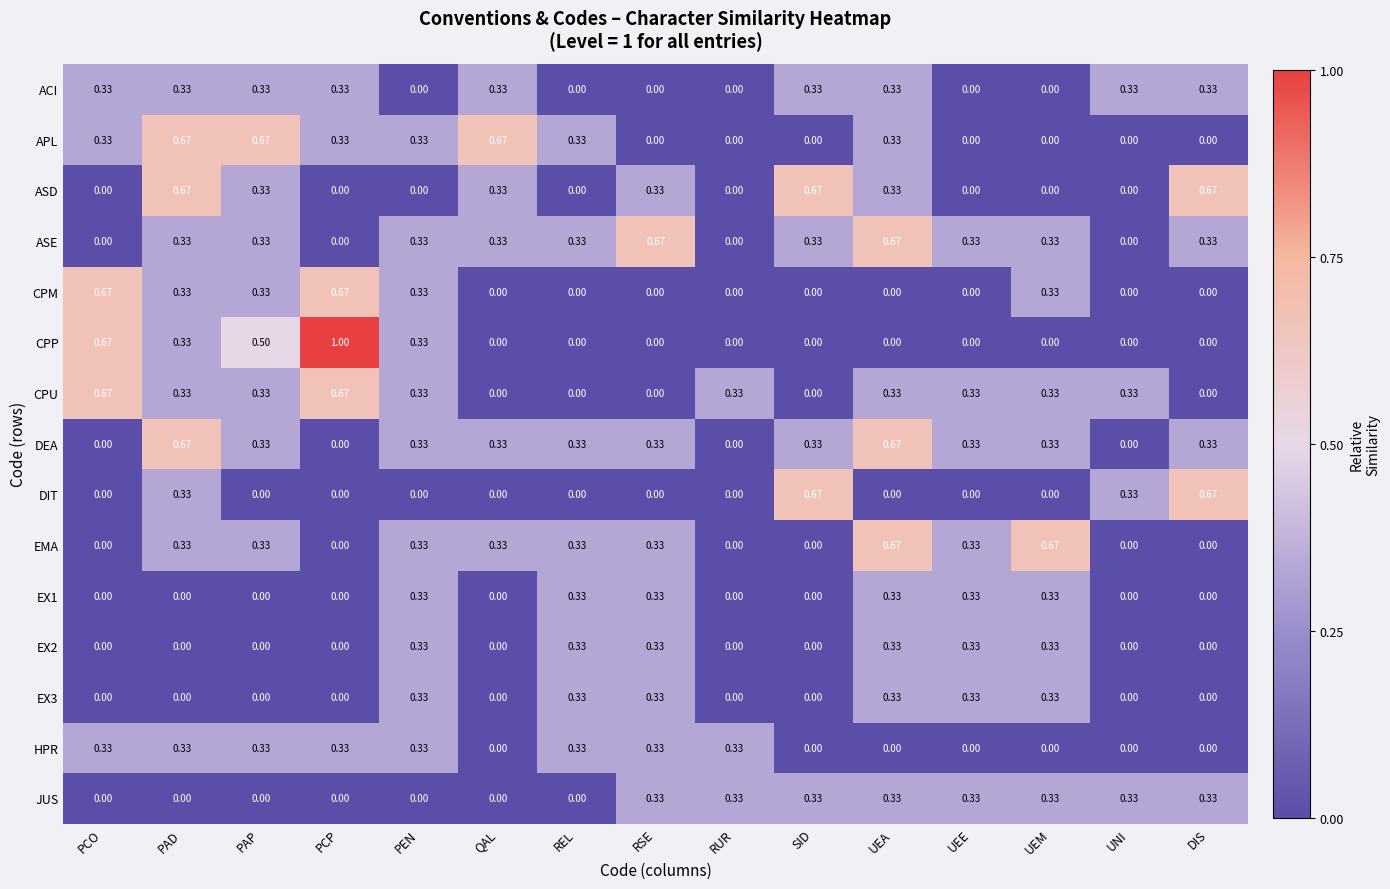

Between PAD and REL, which series saw the biggest shift?

ASD